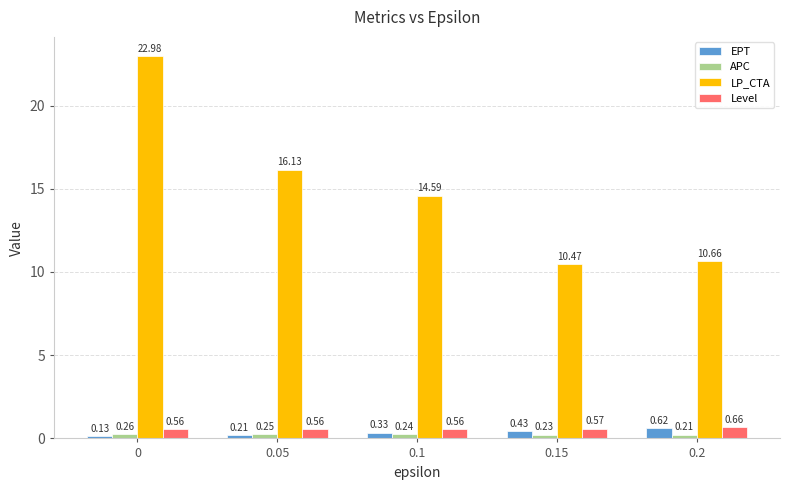

At 0.2, list the series in order from largest to smallest.

LP_CTA, Level, EPT, APC